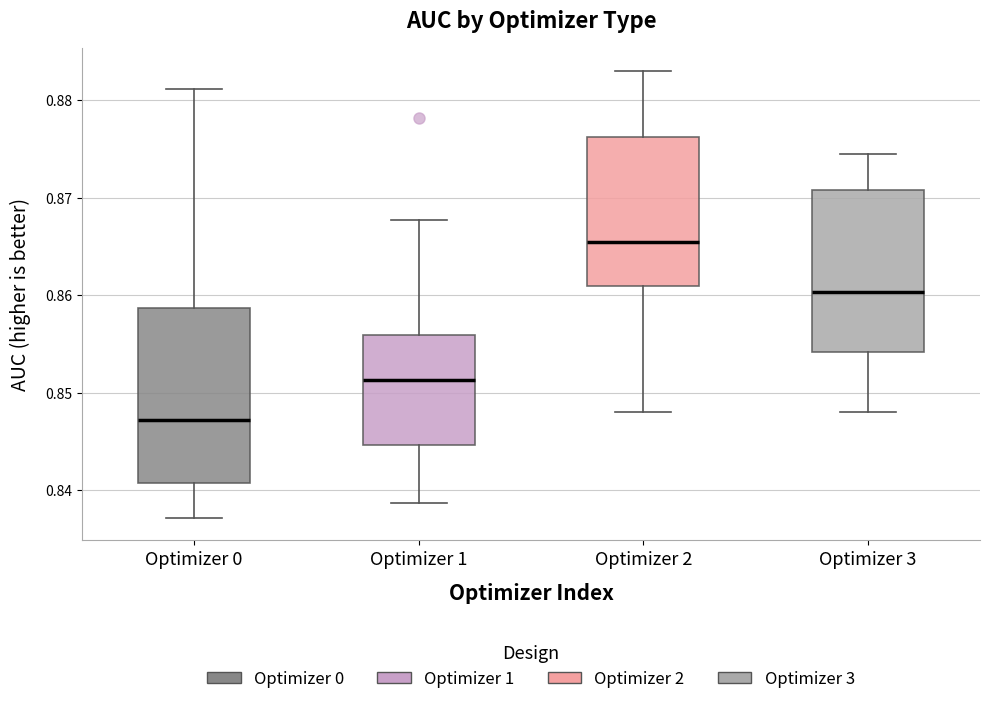

Where is the upper edge of the box for Optimizer 1 on the y-axis? The values are not printed on the chart, so give them approximately, as read against the axis.

0.856